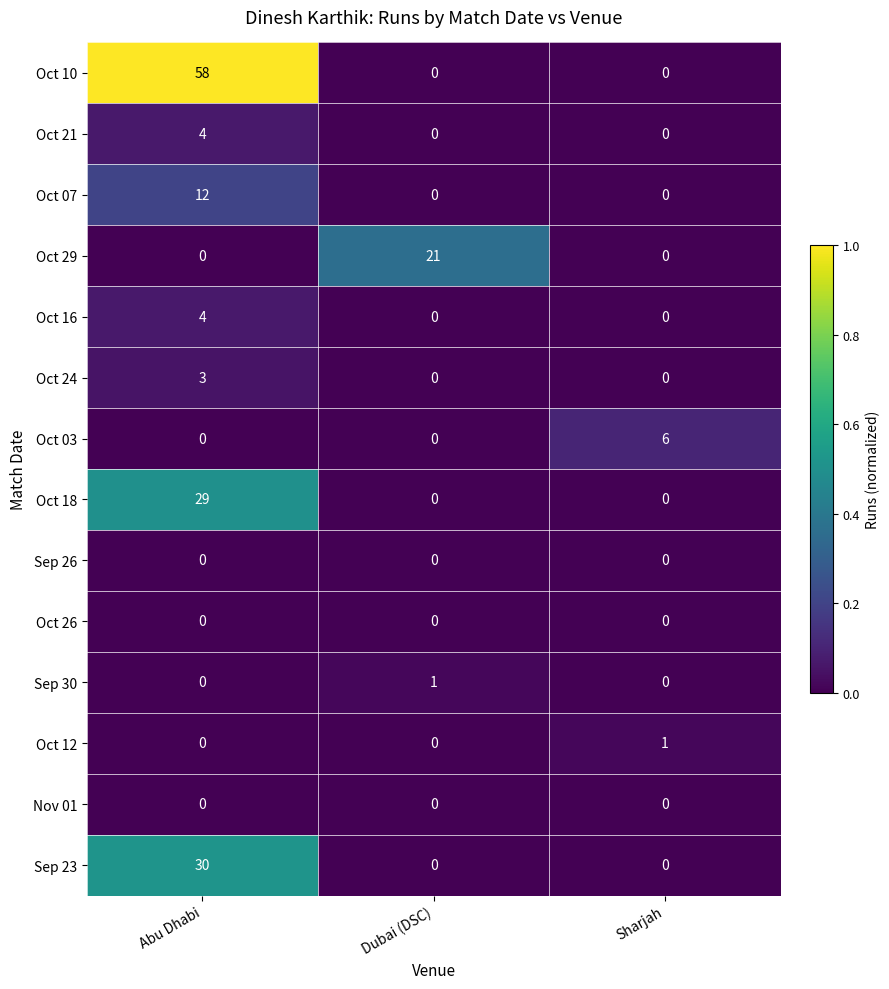

What is the sum of the Oct 07 values at Abu Dhabi and Sharjah?

12